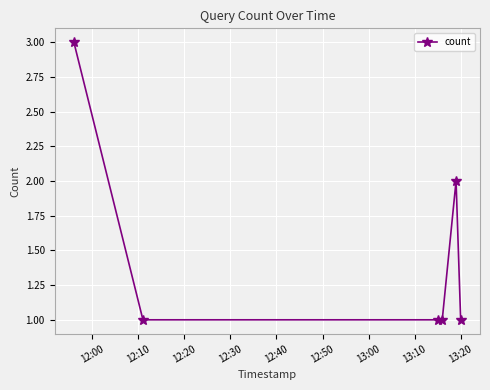

What is the sum of all values?

9